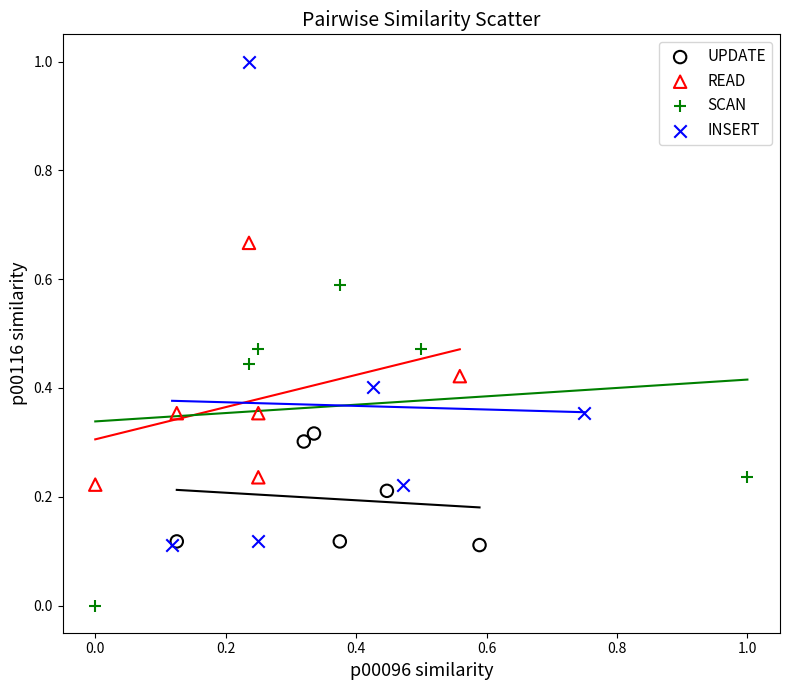

Which series reaches the maximum Y coordinate?

INSERT